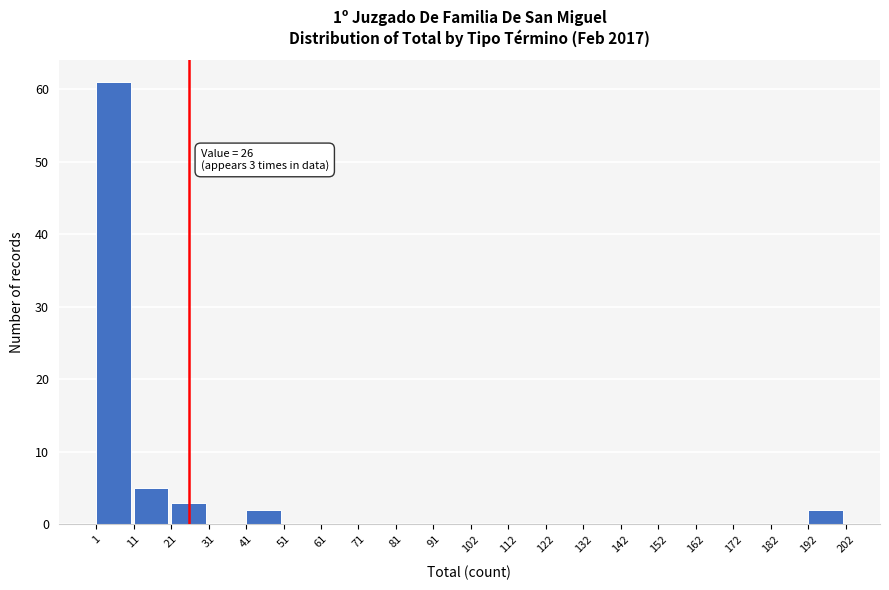

Over which range of the x-axis is the bar tallest?

1 to 11